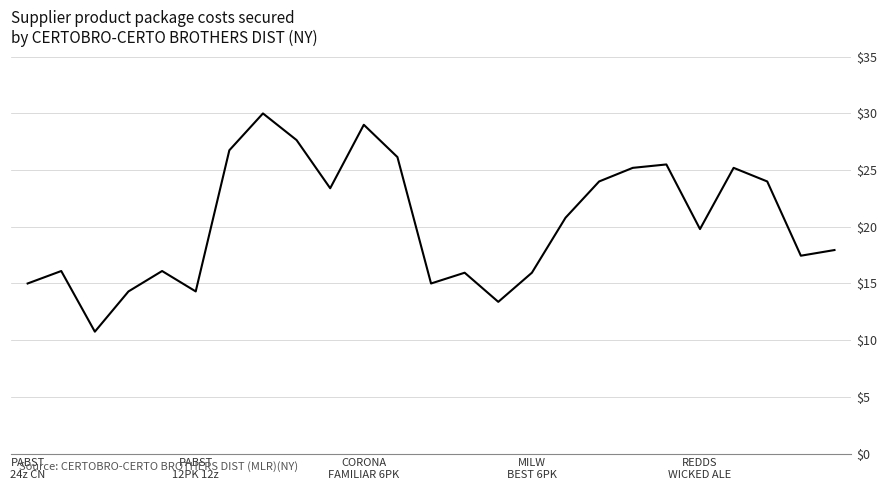

What is the greatest value displayed?

30.0